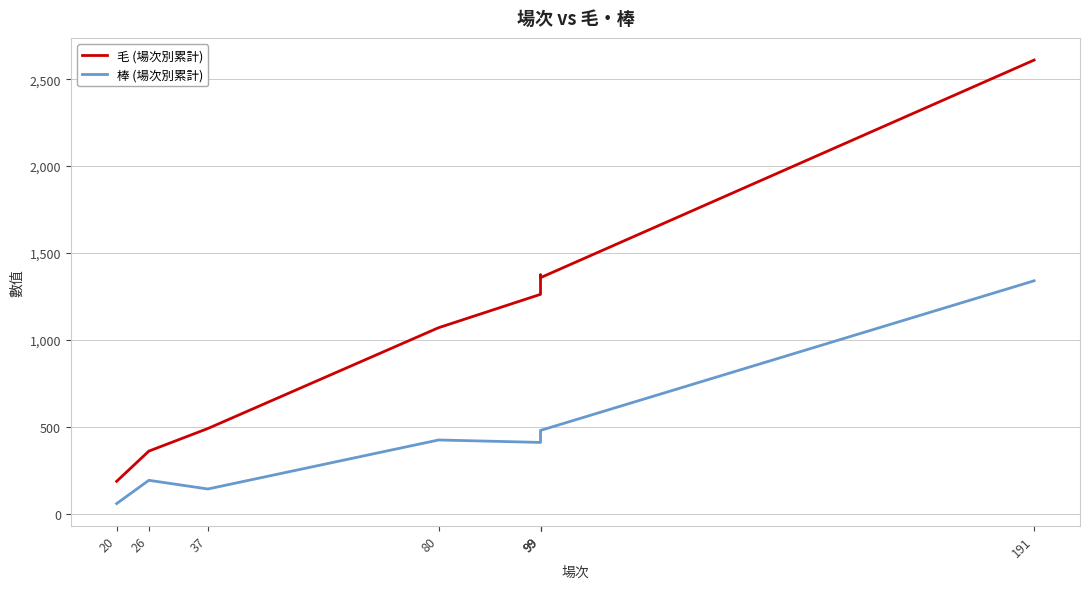

Is it true that 棒 (場次別累計) equals 921 at 191?

False